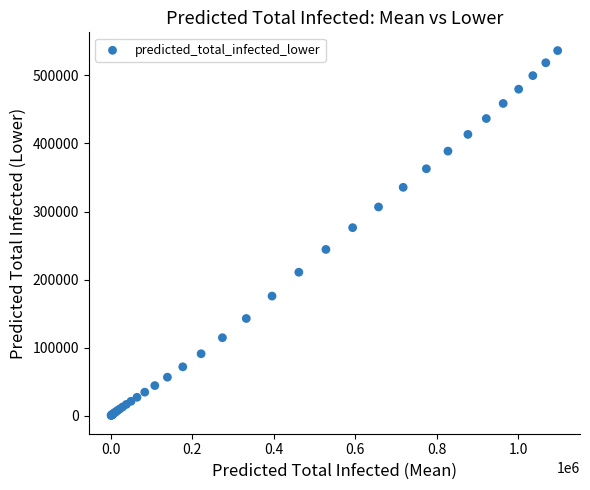

What Y value in the scatter plot is closest to 268377?

276261